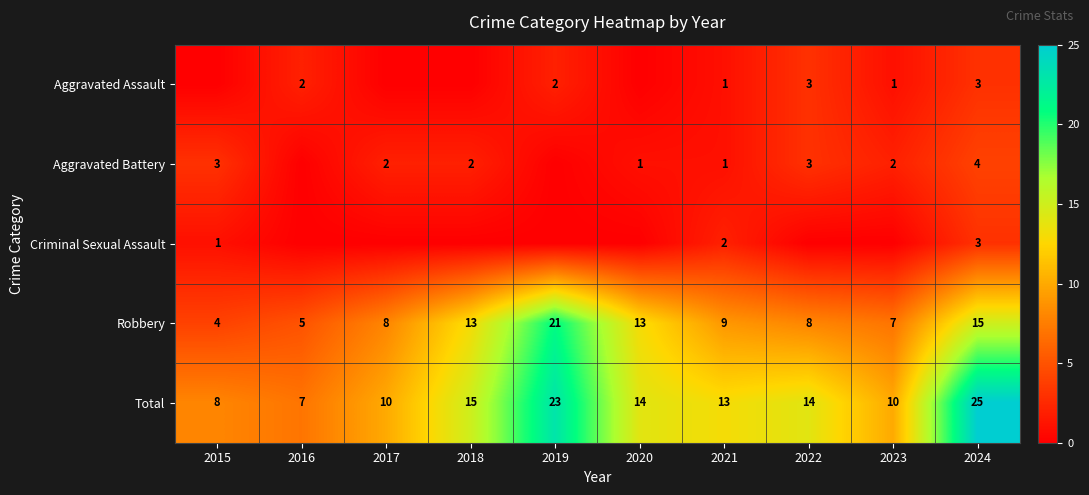

Which label corresponds to the largest value in the chart?

2024